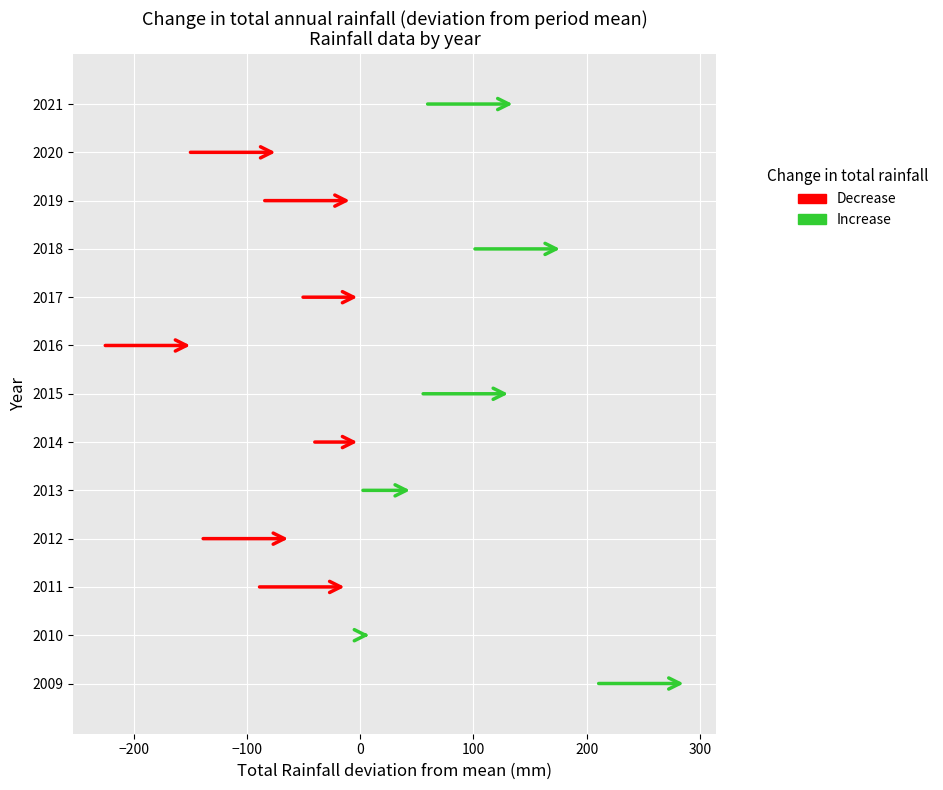

The value of Increase at 2012 is 158.3. True or false?

False